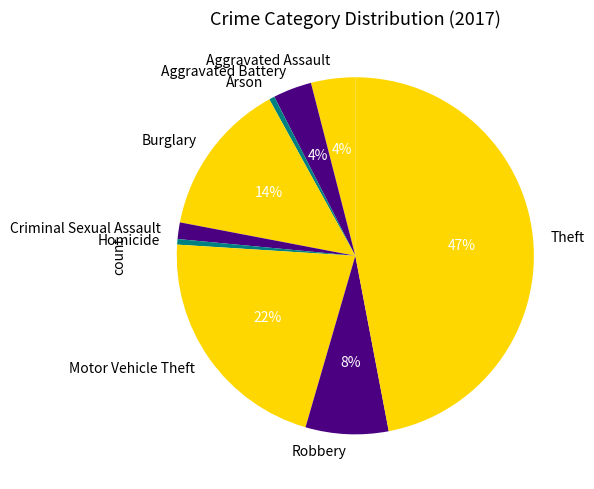

What percentage is the Theft slice, to the nearest percent?

47%